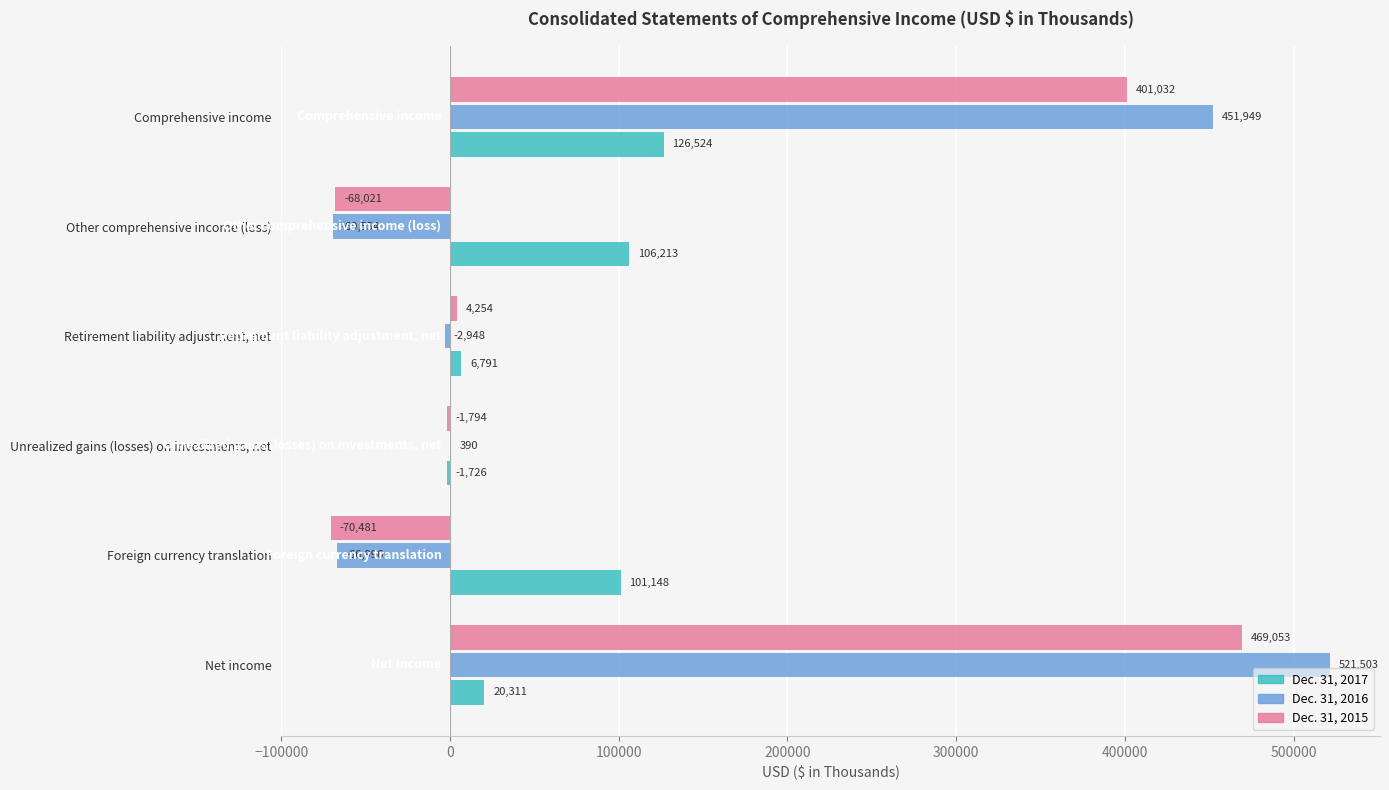

How many categories are shown in the chart?

6